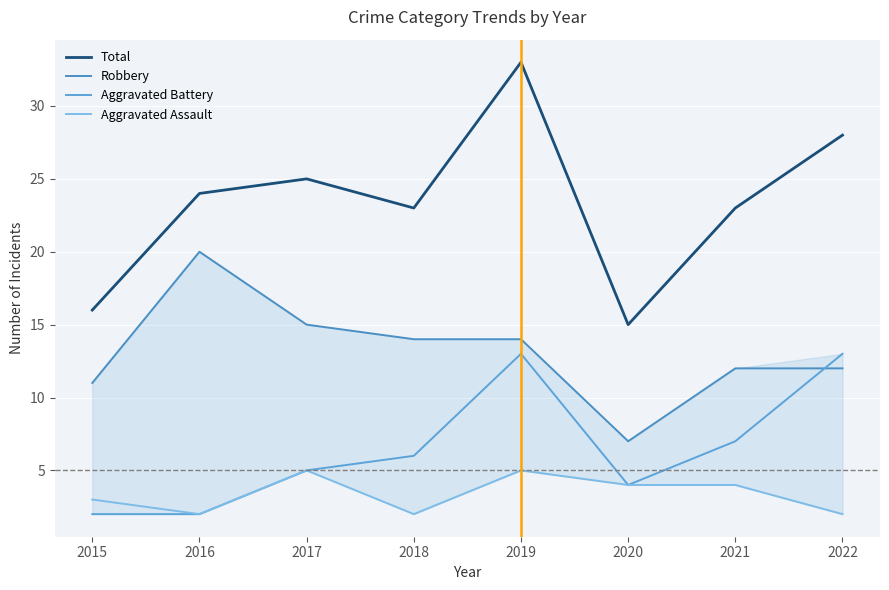

How many values in the Aggravated Assault series are below 4?

4